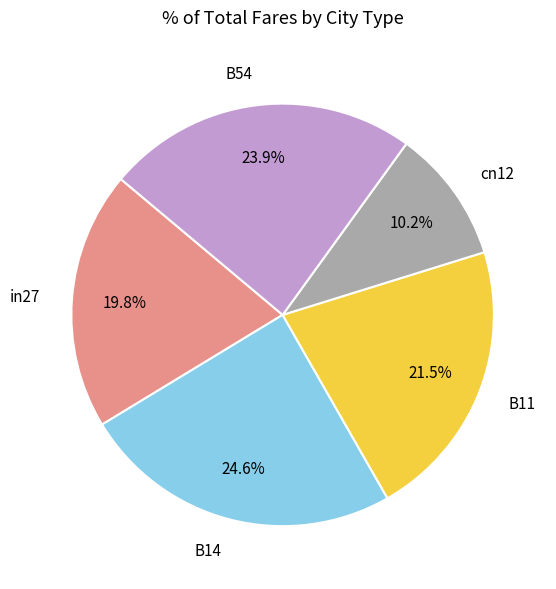

What percentage is the in27 slice, to the nearest percent?

20%